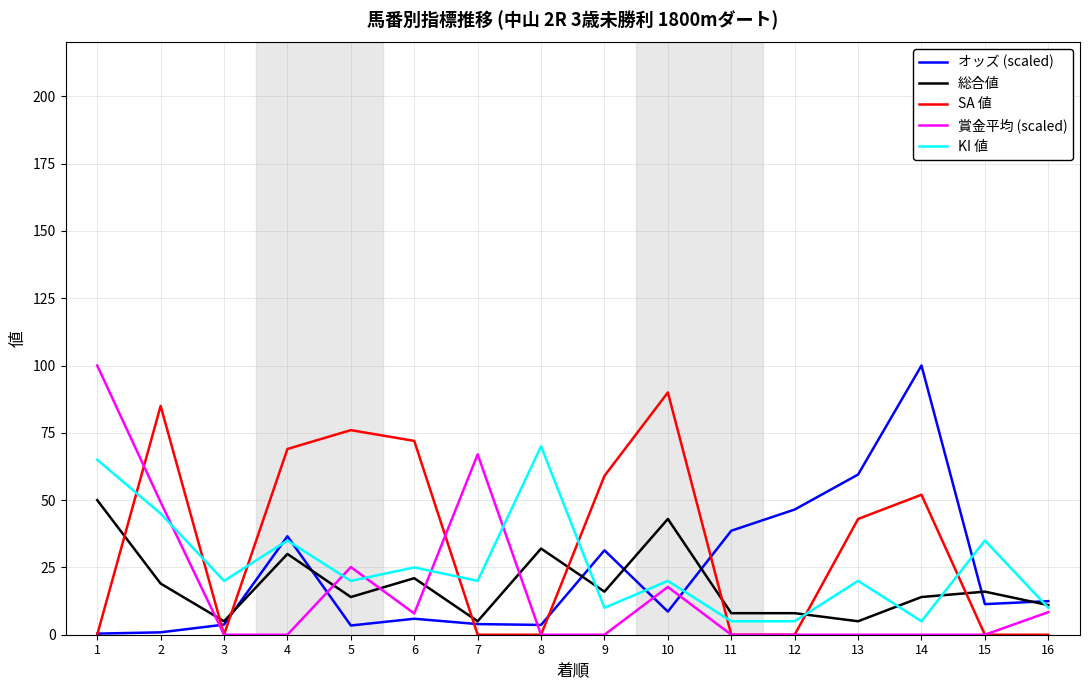

What are all the series names shown in the legend?

オッズ (scaled), 総合値, SA 値, 賞金平均 (scaled), KI 値